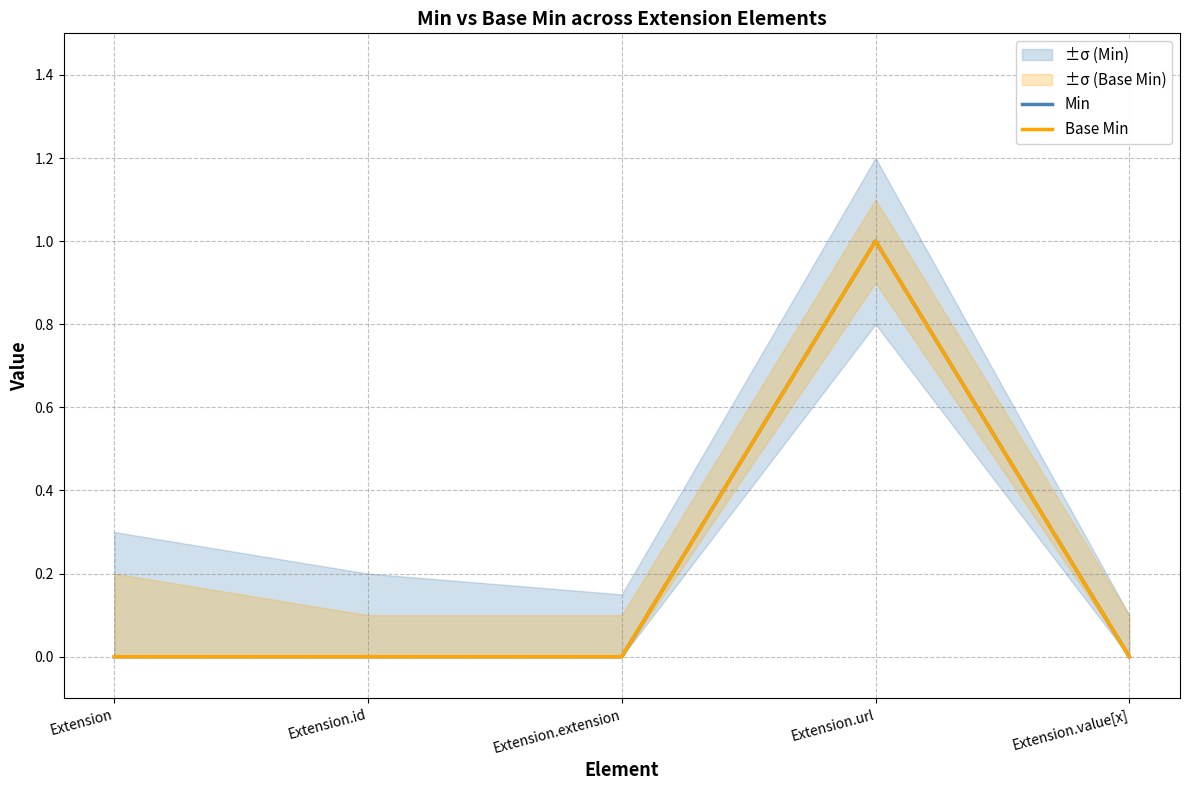

Is this an area chart (filled region under the line)?

No